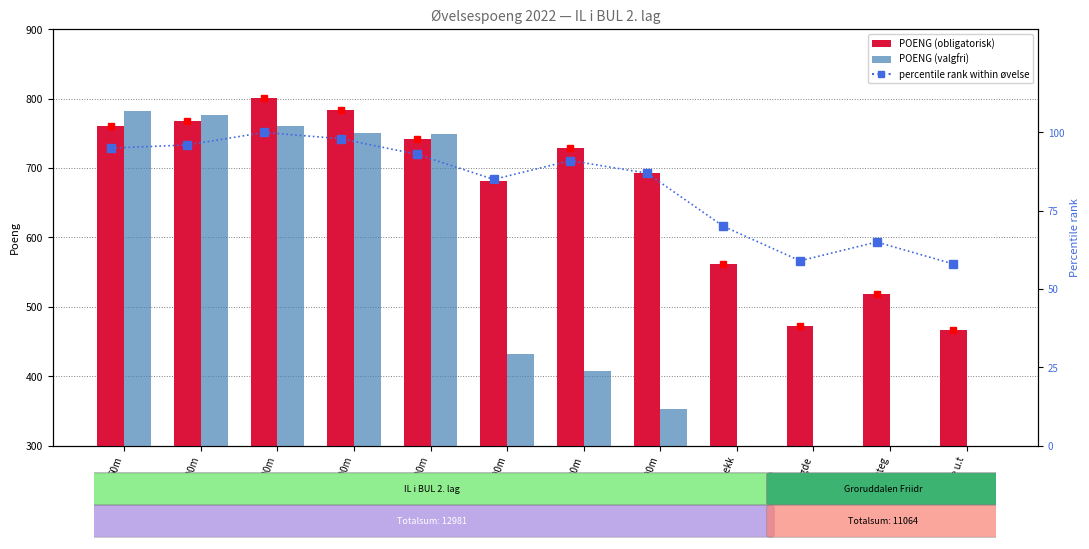

True or false: POENG (obligatorisk) has a value of 895 at Tresteg.

False